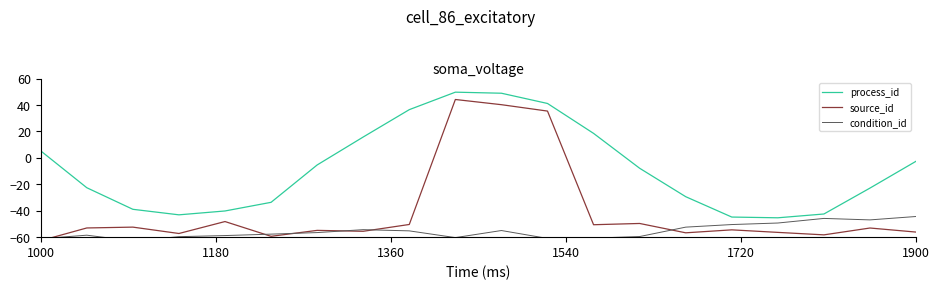

What is the highest value of the process_id series?

49.7